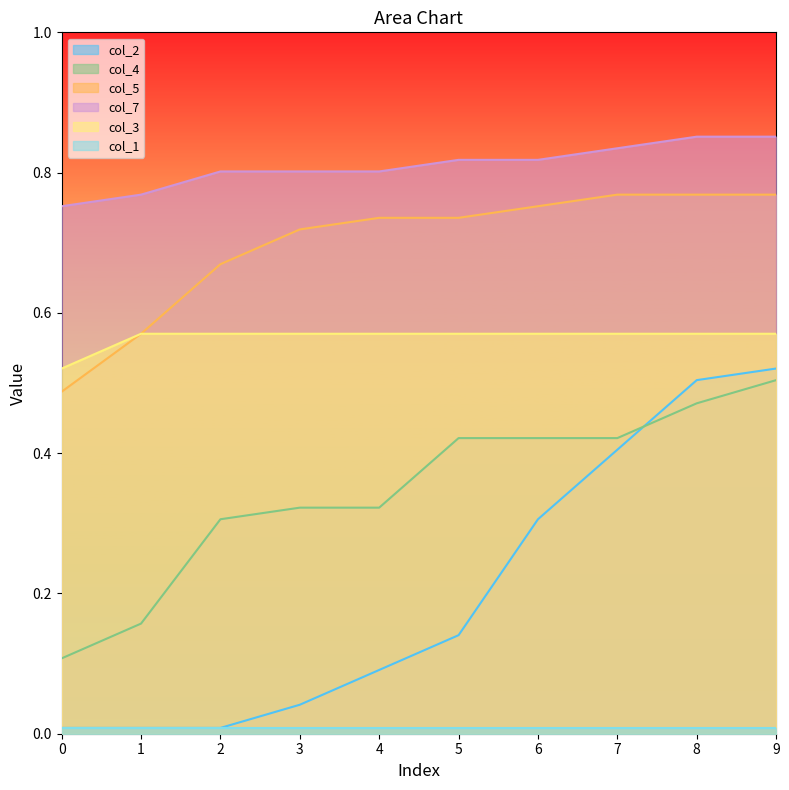

True or false: col_2 has a value of 0.5 at 8.

True